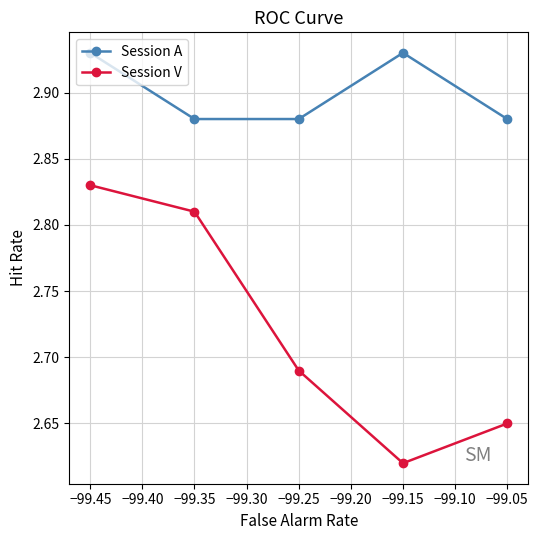

Which series has the largest range (max minus min)?

Session V